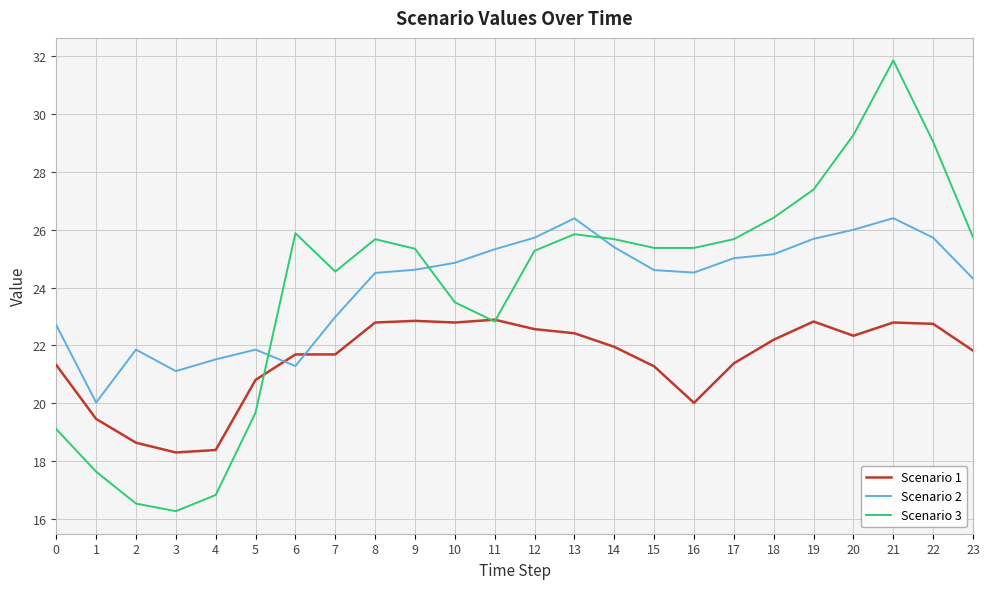

True or false: Scenario 1 has a value of 22.8 at 10.

True